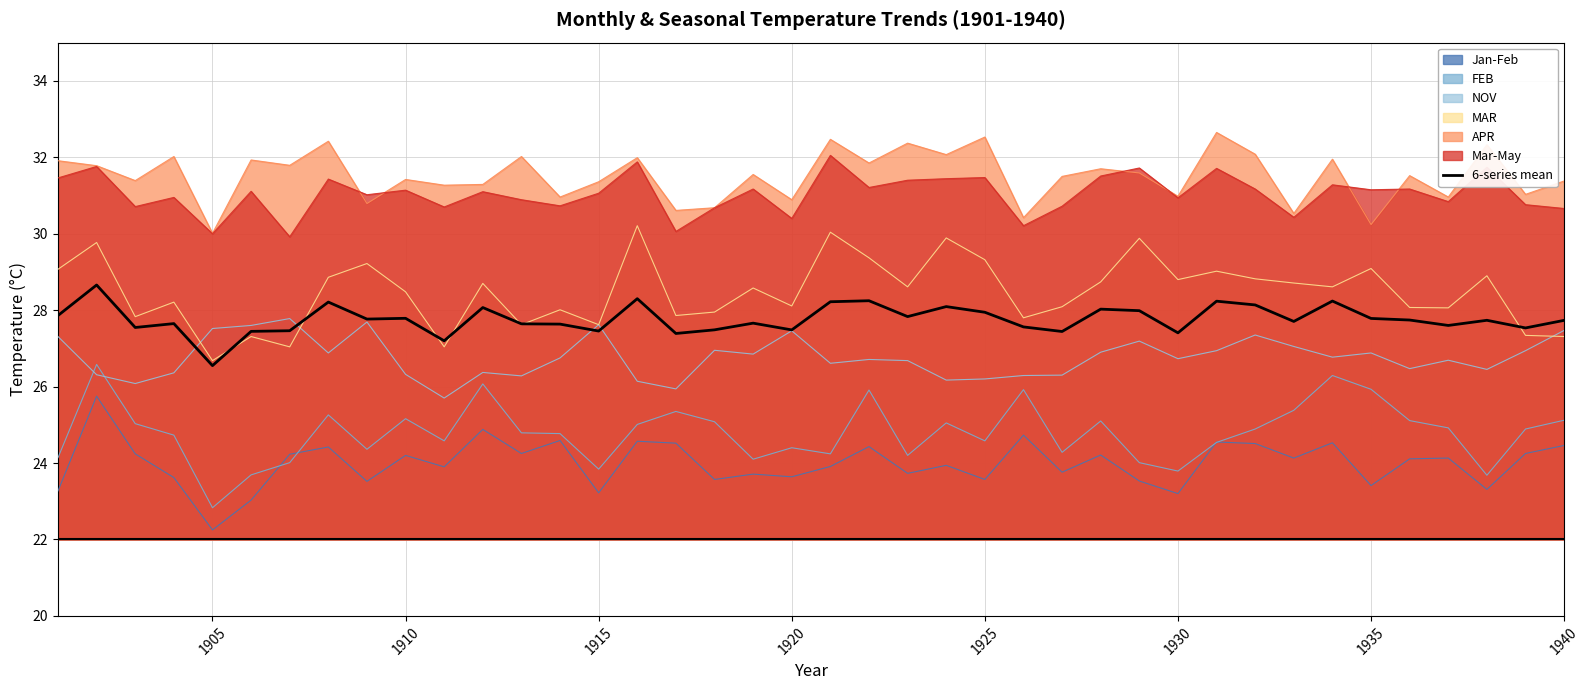

How many lines are shown in the chart?

7